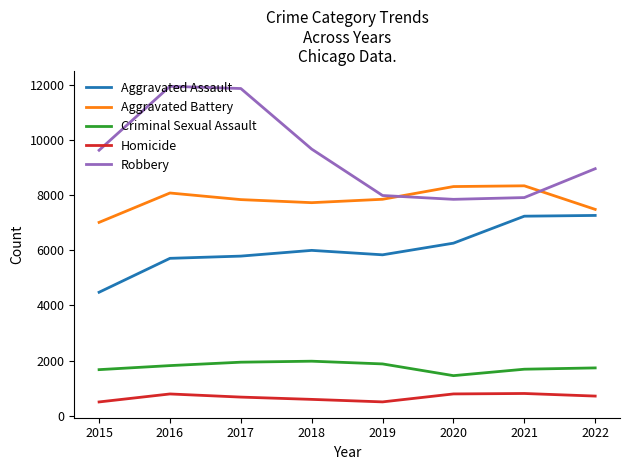

True or false: Aggravated Battery and Homicide cross at least once.

False